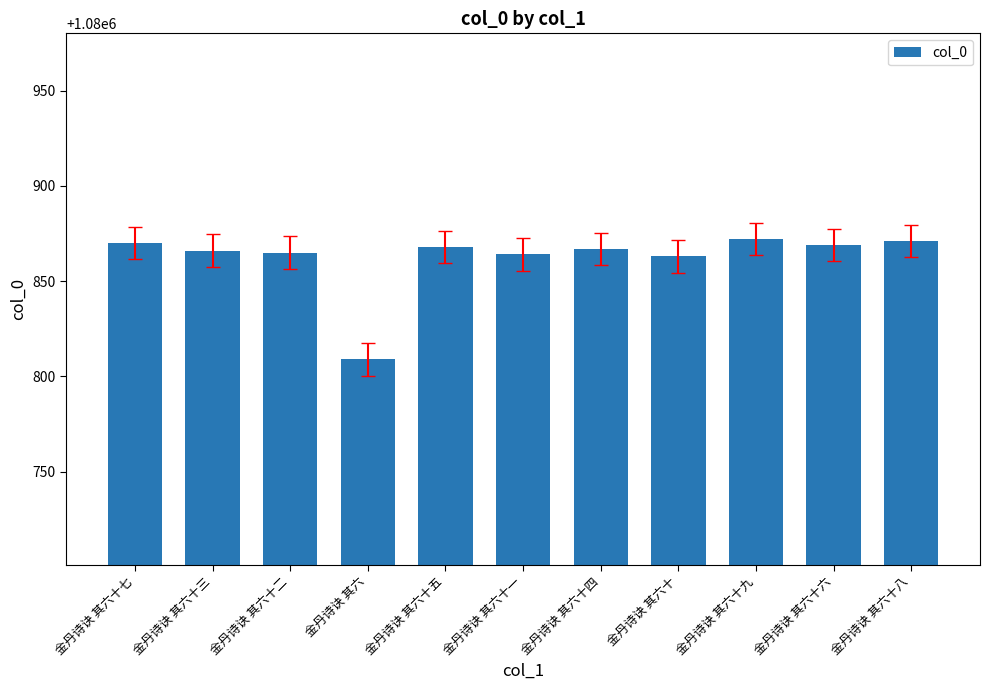

What is the smallest value displayed?

1080809